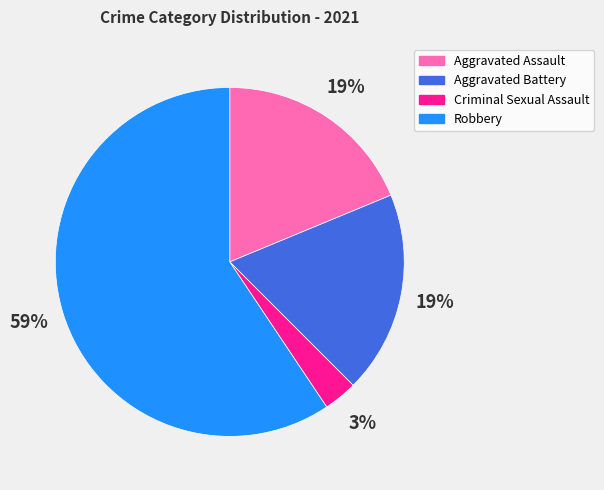

What is the largest slice in the pie chart?

Robbery